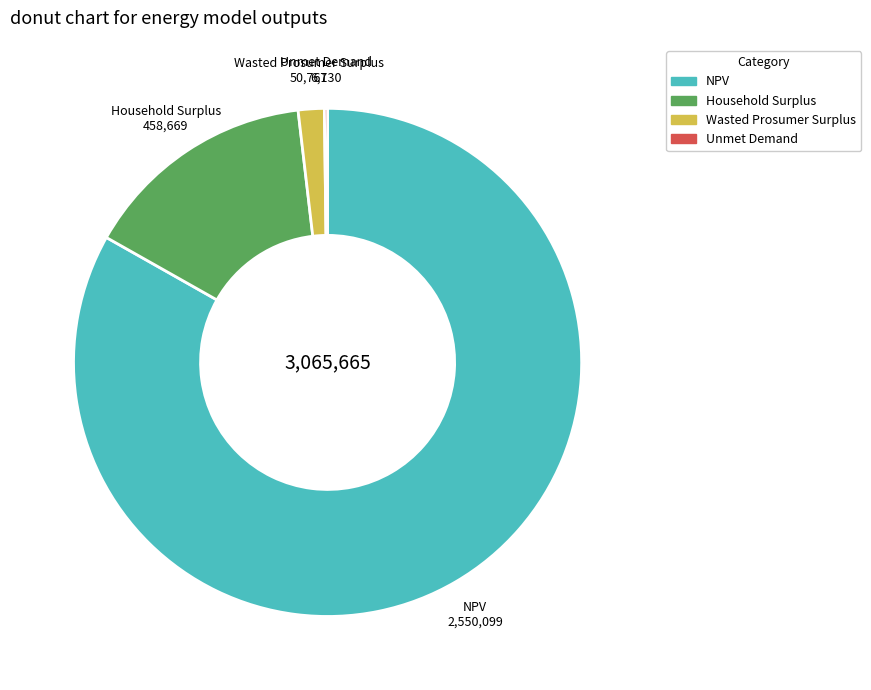

The Wasted Prosumer Surplus slice represents 2% of the pie. True or false?

True